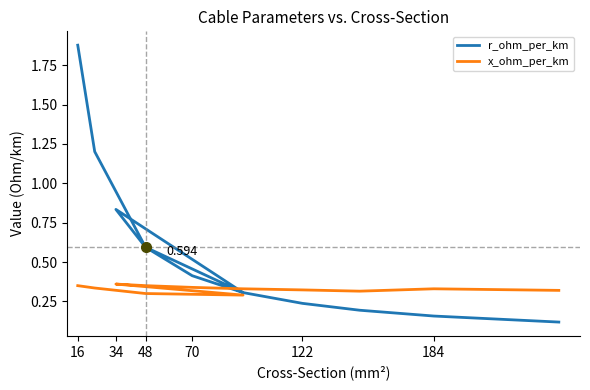

How many times do r_ohm_per_km and x_ohm_per_km cross each other?

1